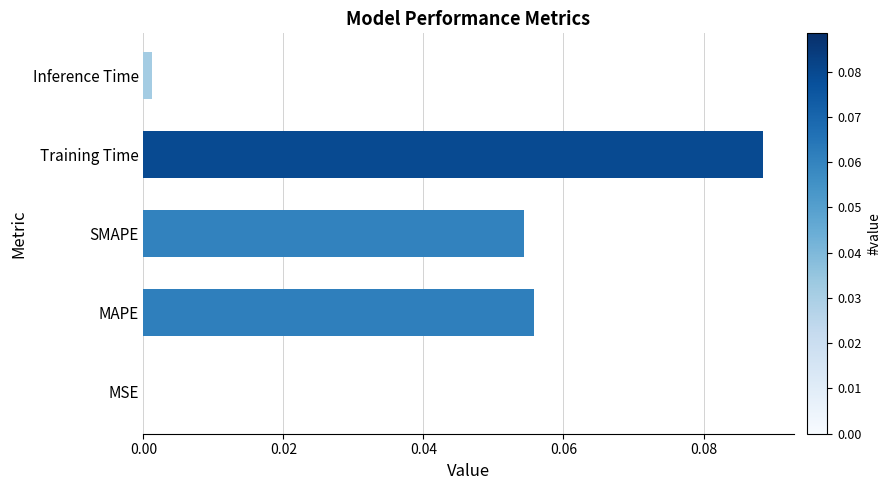

Which has a higher value, MAPE or MSE?

MAPE